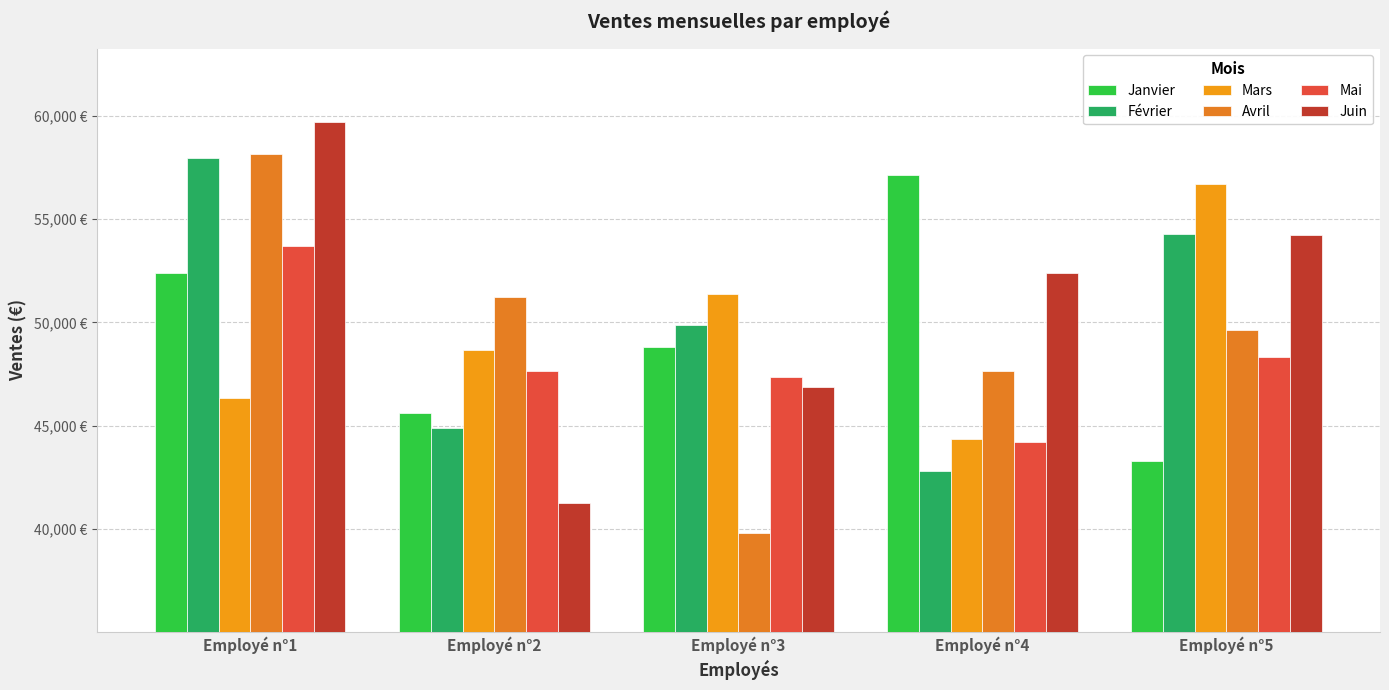

List the labels in order of Février value, largest first.

Employé n°1, Employé n°5, Employé n°3, Employé n°2, Employé n°4